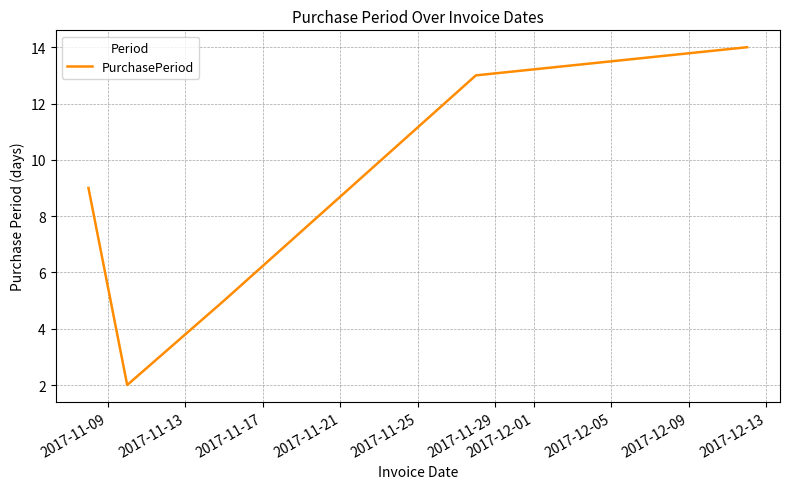

What is the difference between the maximum and second lowest values?

9